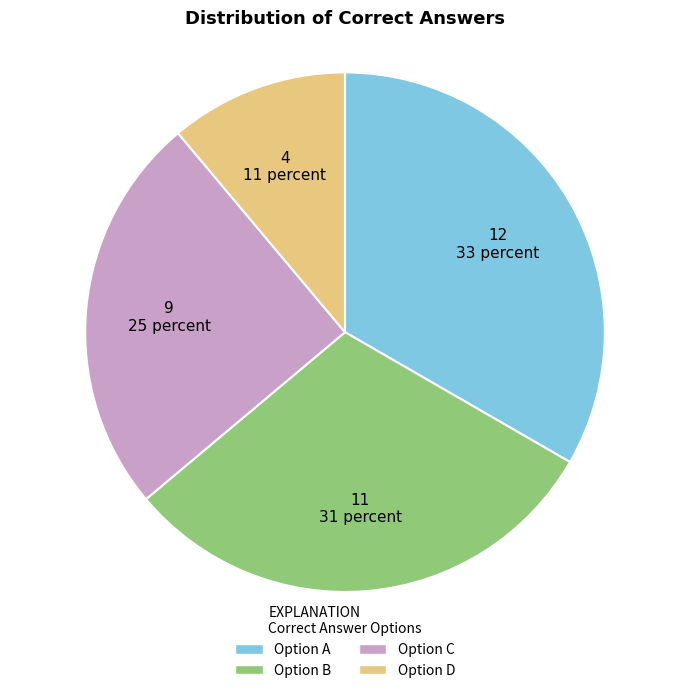

Does any single category account for the majority?

No